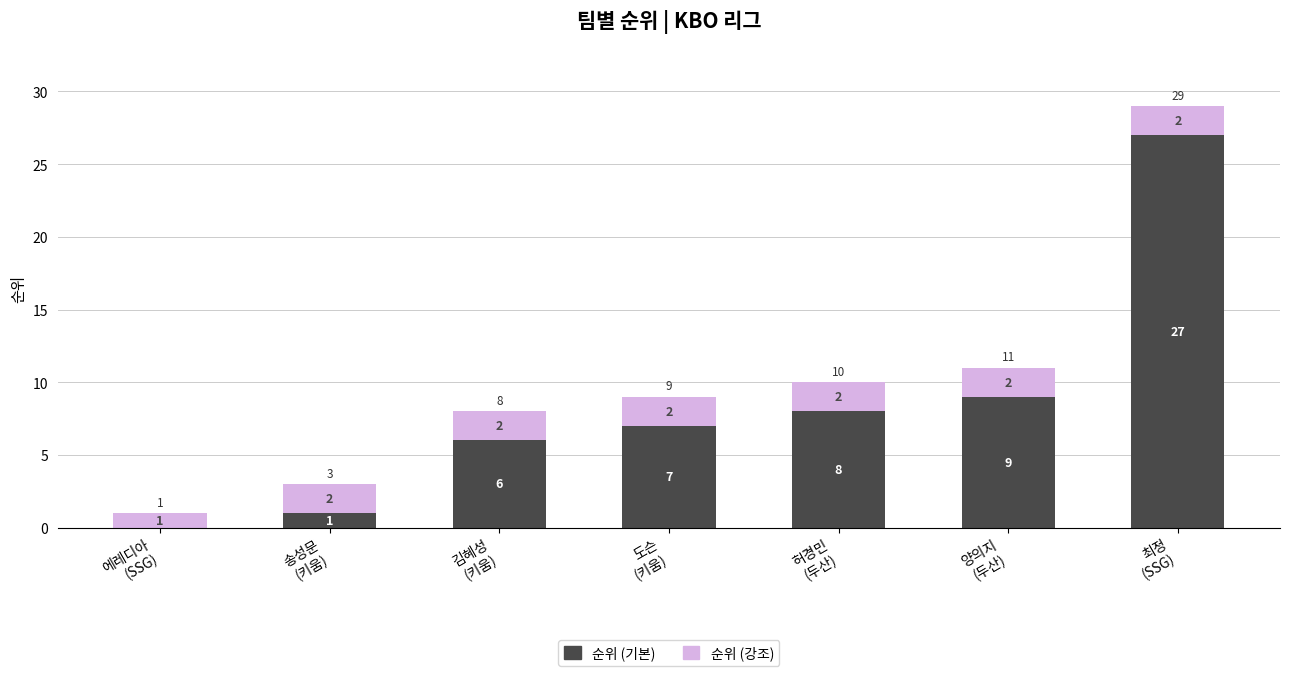

The 순위 (기본) series shows 14 at 에레디아
(SSG). True or false?

False